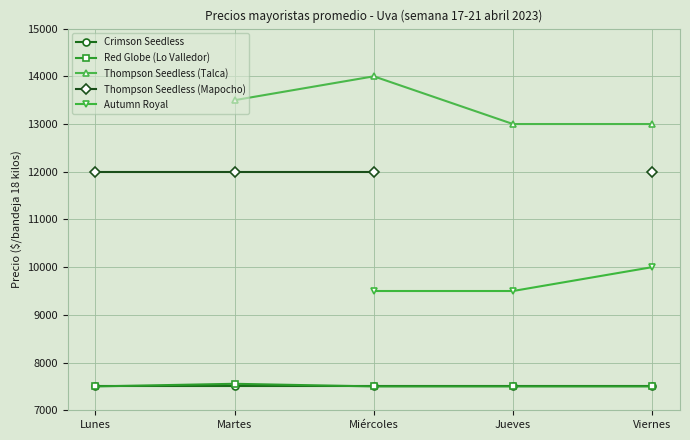

Which category has the lowest value across all series?

Lunes